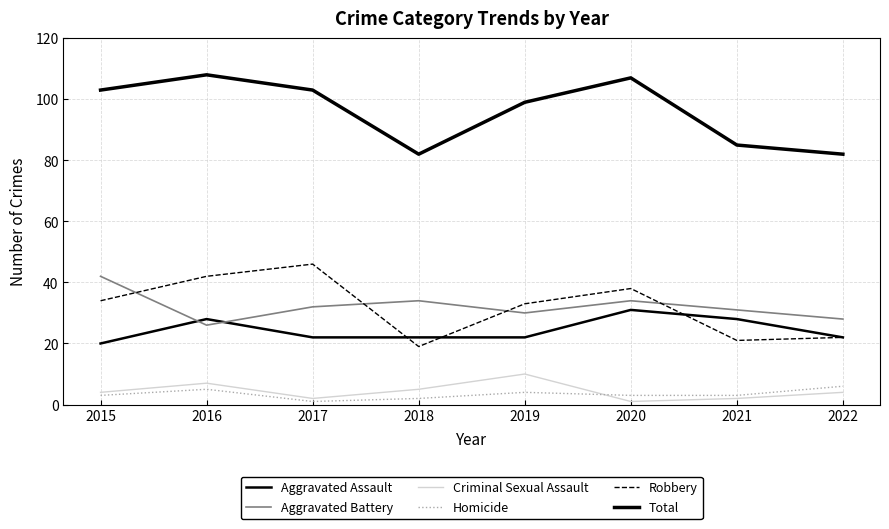

Is this an area chart (filled region under the line)?

No